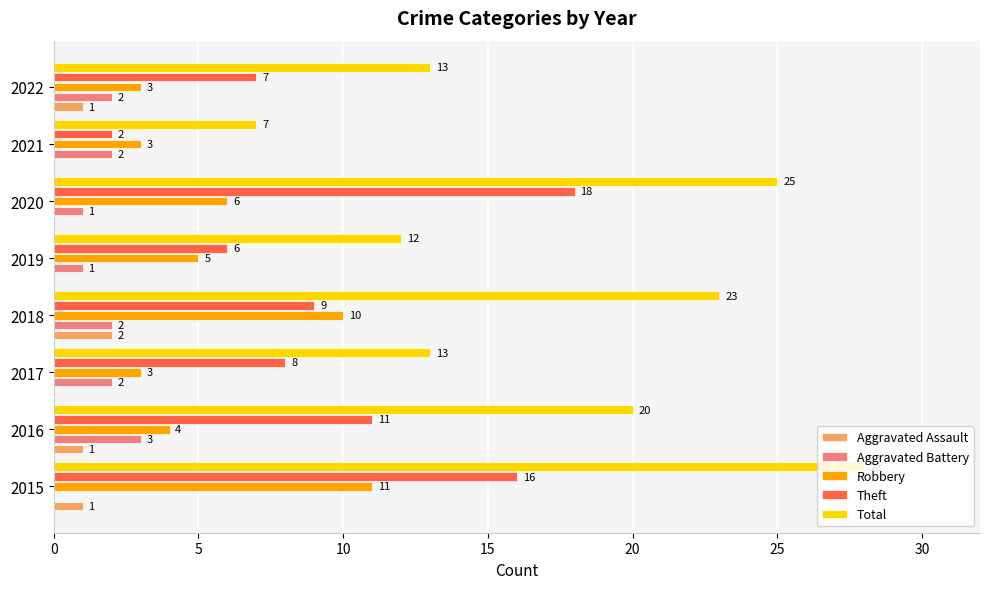

Where is Total nearest to the value 17?

2016